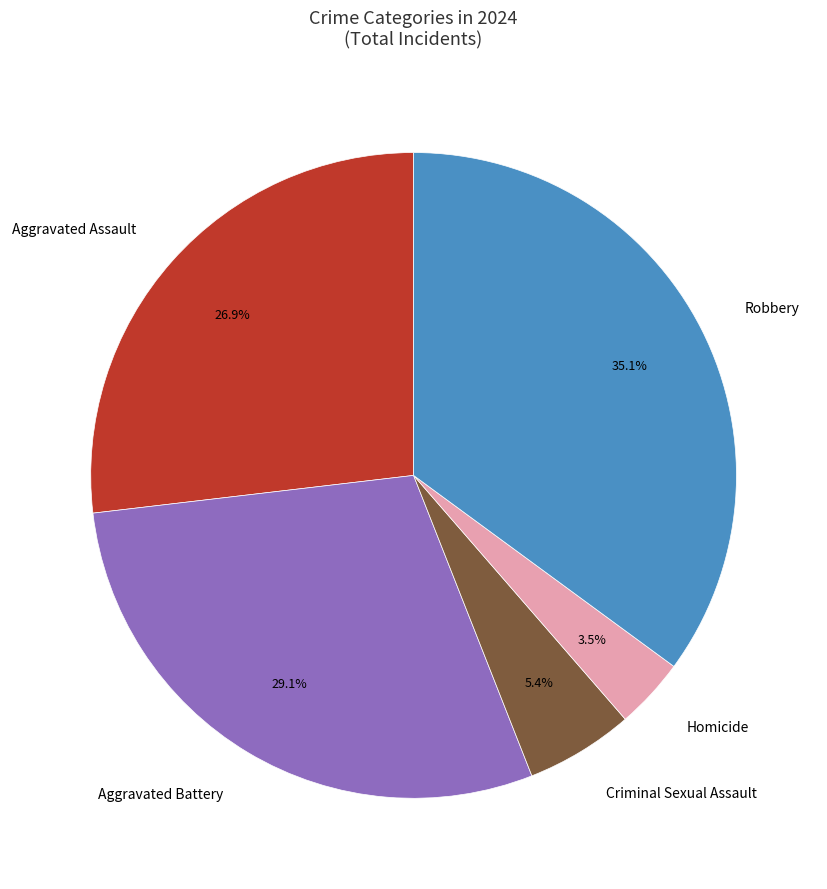

Between Aggravated Assault and Criminal Sexual Assault, which is larger?

Aggravated Assault